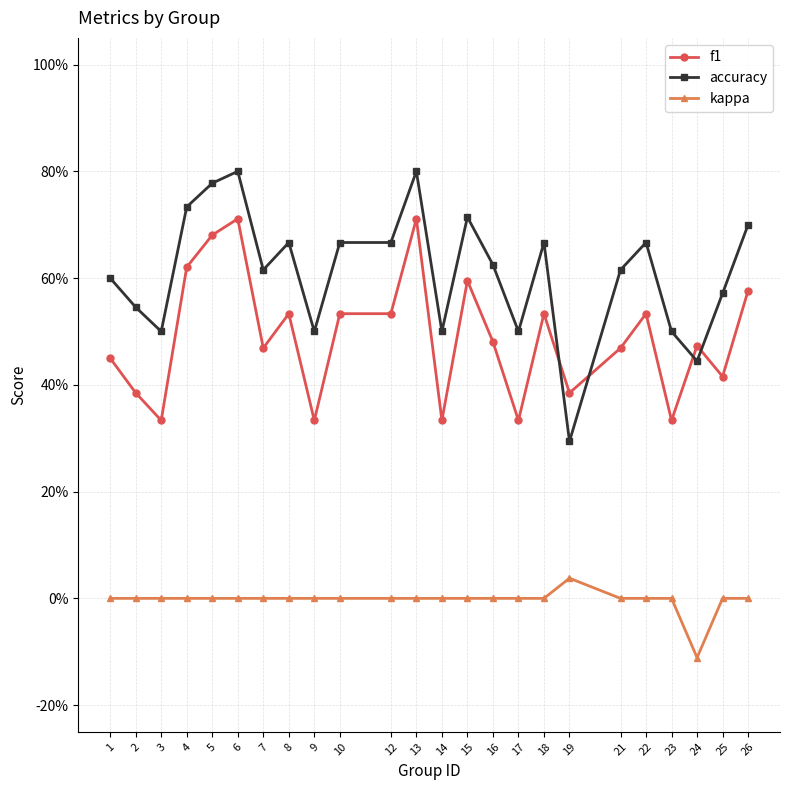

Reading right to left, transcribe all the data shown in this chart.

f1: 0.6	0.4	0.5	0.3	0.5	0.5	0.4	0.5	0.3	0.5	0.6	0.3	0.7	0.5	0.5	0.3	0.5	0.5	0.7	0.7	0.6	0.3	0.4	0.5
accuracy: 0.7	0.6	0.4	0.5	0.7	0.6	0.3	0.7	0.5	0.6	0.7	0.5	0.8	0.7	0.7	0.5	0.7	0.6	0.8	0.8	0.7	0.5	0.5	0.6
kappa: 0.0	0.0	-0.1	0.0	0.0	0.0	0.0	0.0	0.0	0.0	0.0	0.0	0.0	0.0	0.0	0.0	0.0	0.0	0.0	0.0	0.0	0.0	0.0	0.0